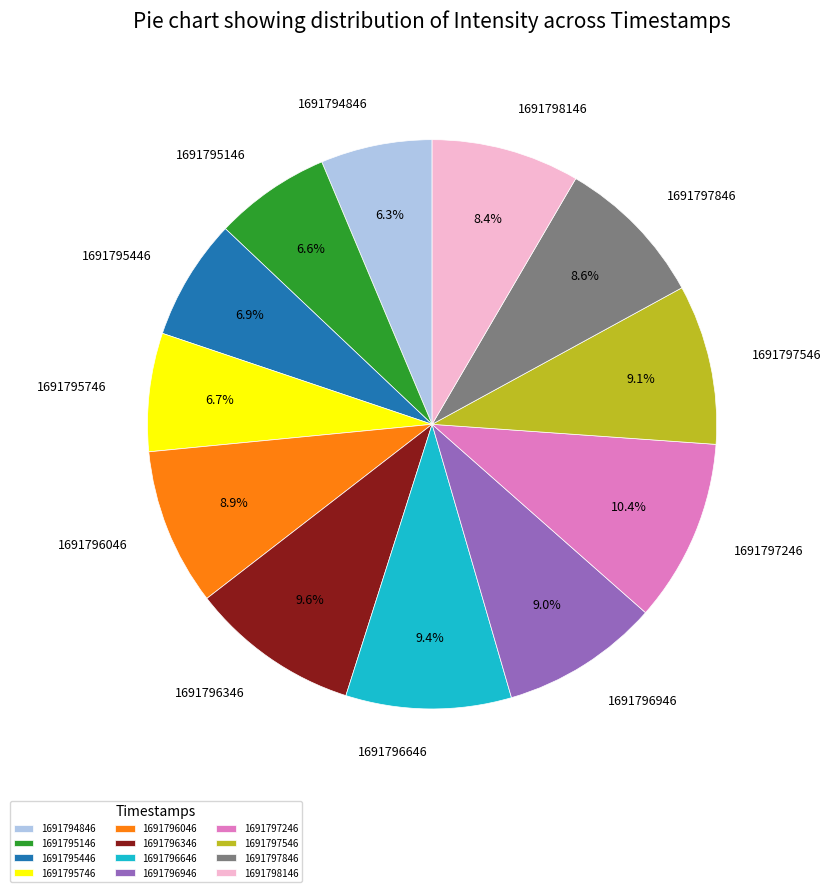

Approximately how many times larger is the value at 1691798146 compared to 1691796946?

0.9